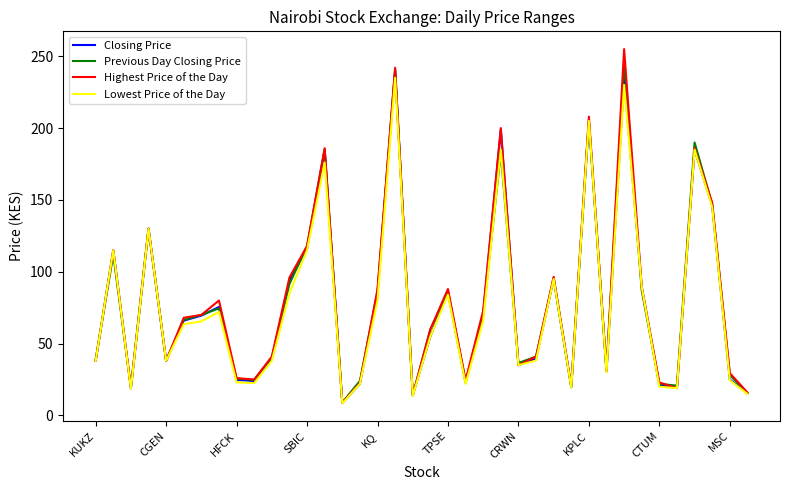

What is the smallest value displayed?

8.4